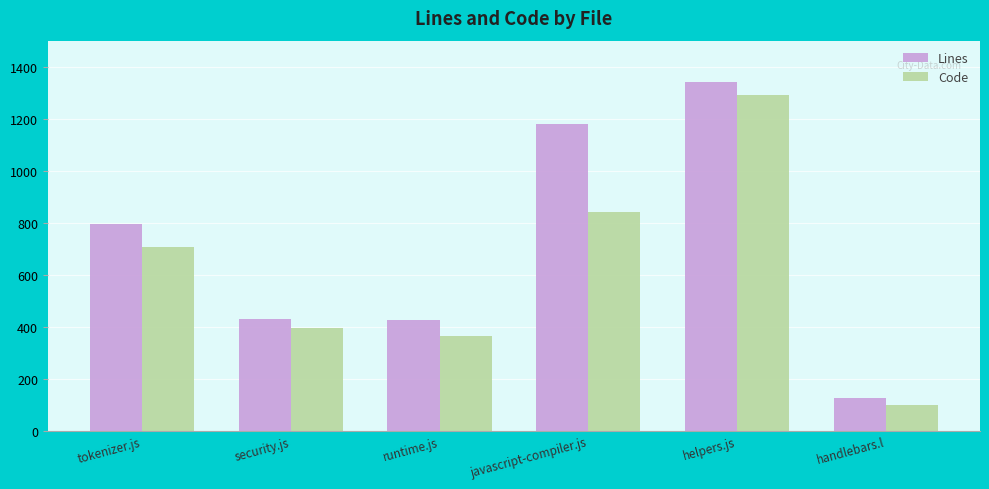

How many data points in Lines are less than 796?

3